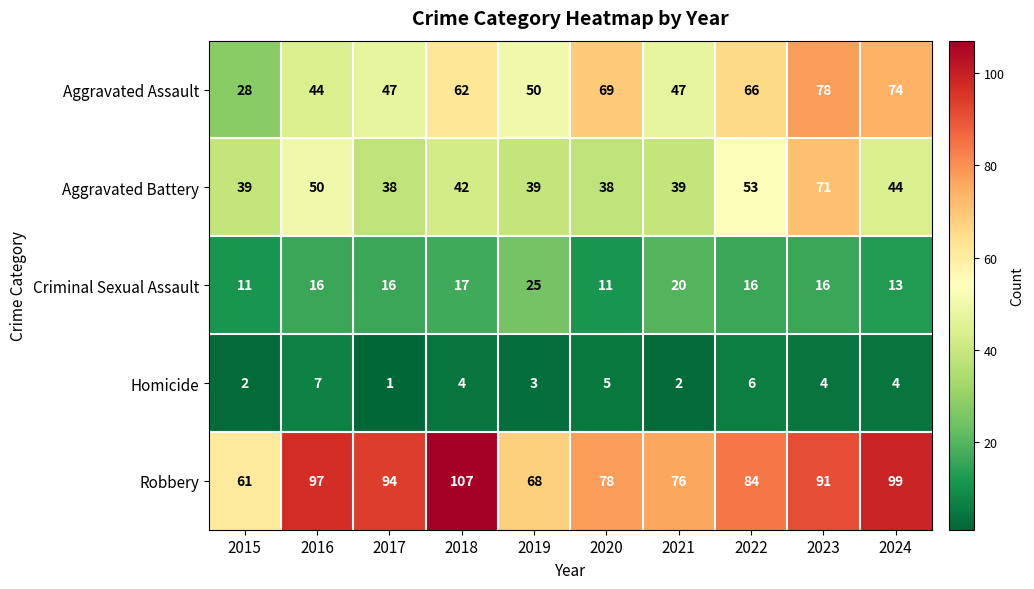

What is the spread (max minus min) of values at 2016?

90